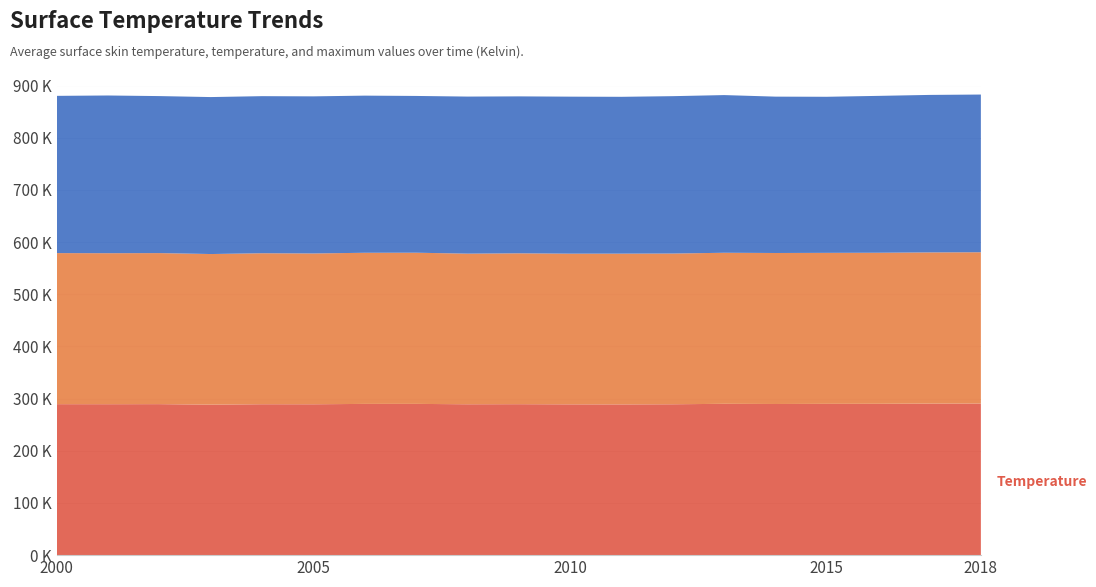

Reading left to right, transcribe all the data shown in this chart.

Temperature: 2000=289.3	2001=289.3	2002=289.4	2003=288.4	2004=289.2	2005=289.1	2006=289.8	2007=289.8	2008=289.2	2009=289.3	2010=289.0	2011=288.9	2012=289.1	2013=290.0	2014=289.6	2015=289.9	2016=290.0	2017=290.4	2018=290.5
Avg Surface Skin Temp: 2000=289.5	2001=289.4	2002=289.4	2003=288.6	2004=289.3	2005=289.0	2006=289.6	2007=289.7	2008=288.6	2009=289.1	2010=288.7	2011=288.9	2012=288.8	2013=289.5	2014=289.4	2015=289.4	2016=289.5	2017=289.8	2018=289.9
Avg Skin Temp Max: 2000=301.3	2001=302.2	2002=300.9	2003=300.8	2004=301.0	2005=301.1	2006=301.1	2007=300.4	2008=301.0	2009=300.8	2010=300.9	2011=300.6	2012=301.6	2013=302.2	2014=299.6	2015=299.1	2016=300.6	2017=301.8	2018=302.2